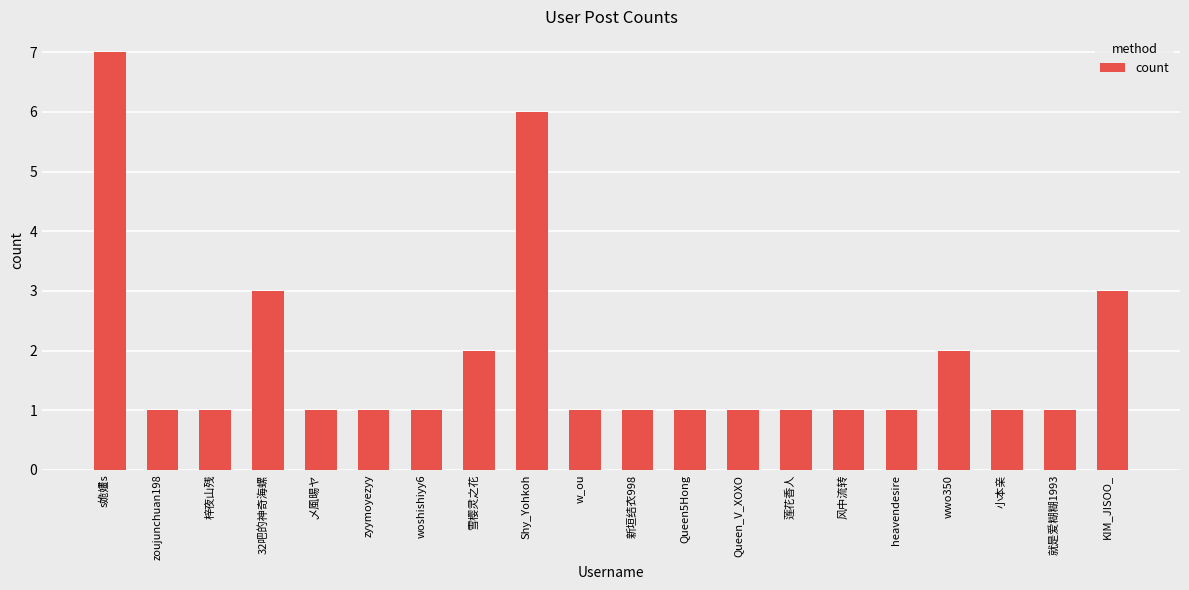

The value at KIM_JISOO_ is 4. True or false?

False